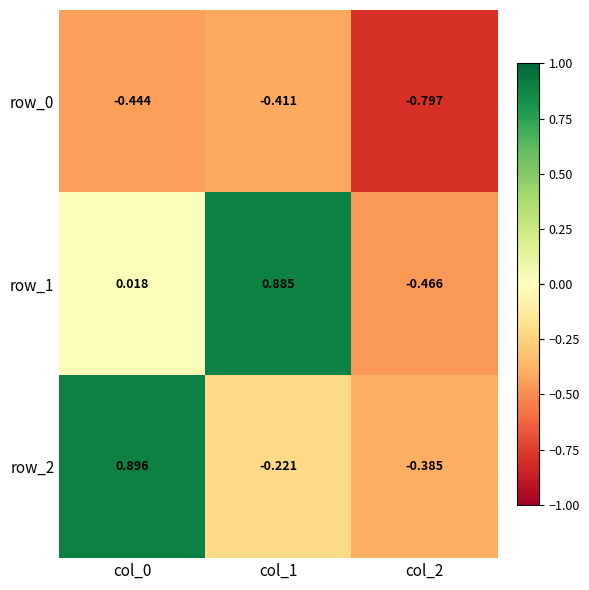

How many positive values does the row_2 series have?

1